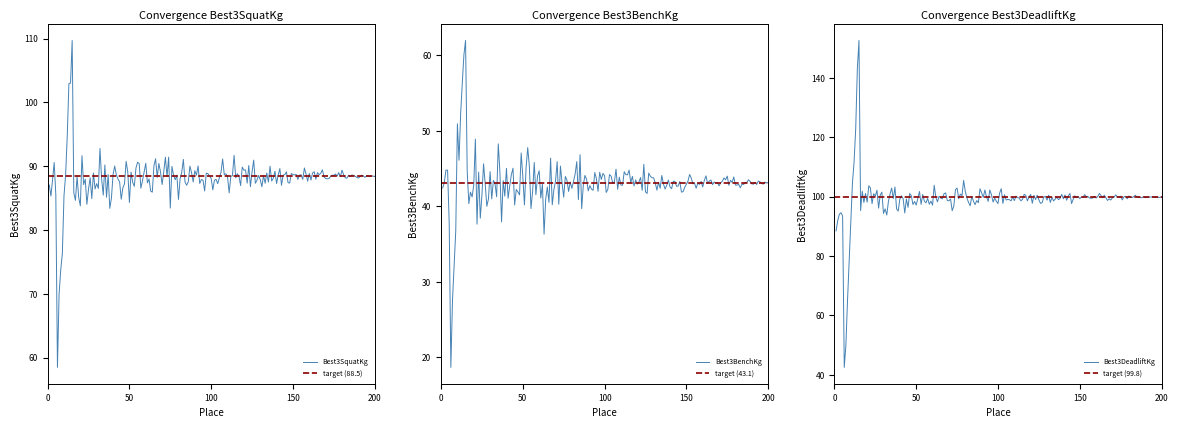

What is the highest value of the Best3DeadliftKg series?

152.6